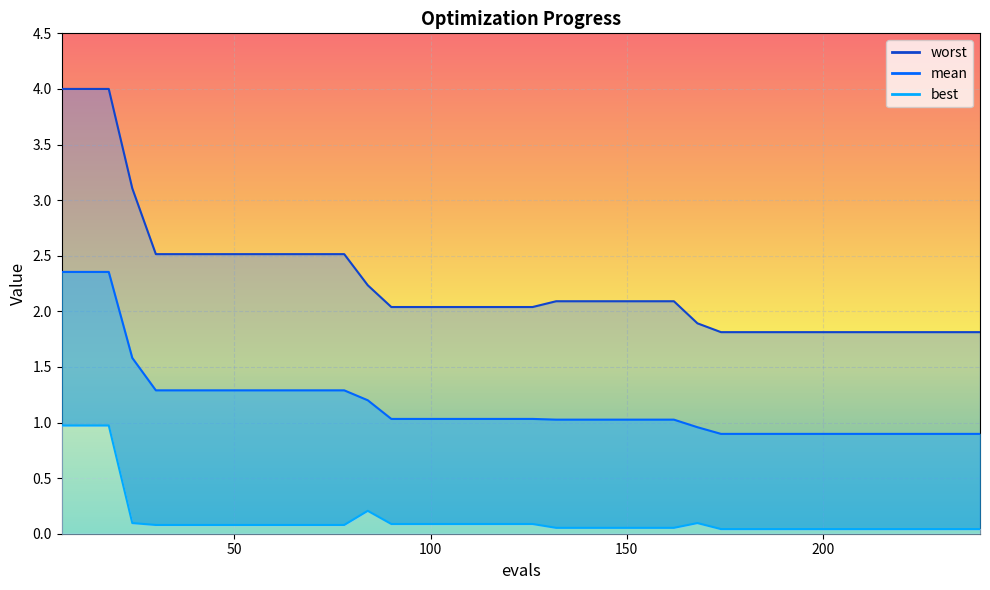

At which category is the sum across all series the highest?

6